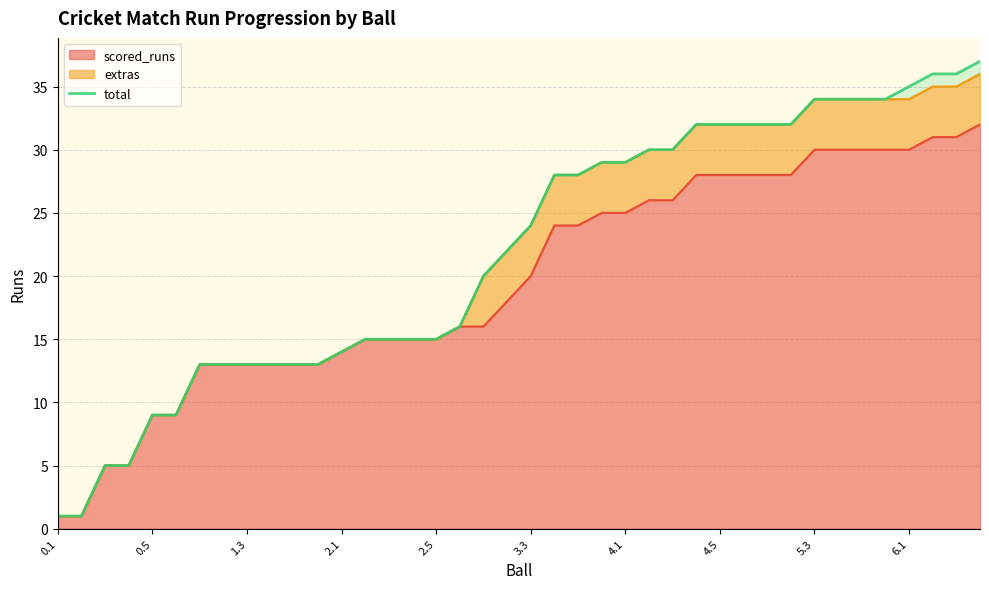

Is it true that the value at 31 is 53?

False